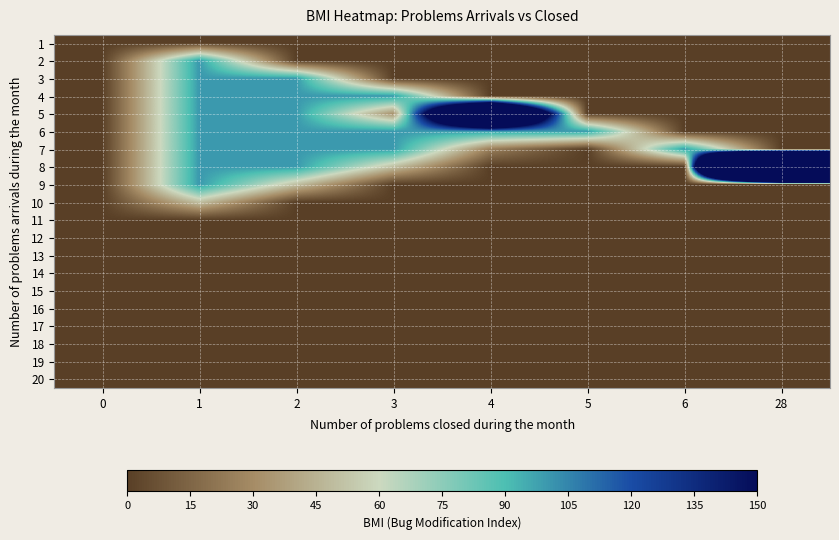

Reading left to right, transcribe all the data shown in this chart.

1: 0=0	1=0	2=0	3=0	4=0	5=0	6=0	28=0
2: 0=0	1=100	2=0	3=0	4=0	5=0	6=0	28=0
3: 0=0	1=100	2=100	3=0	4=0	5=0	6=0	28=0
4: 0=0	1=100	2=100	3=100	4=0	5=0	6=0	28=0
5: 0=0	1=100	2=100	3=33	4=400	5=0	6=0	28=0
6: 0=0	1=100	2=100	3=100	4=100	5=100	6=0	28=0
7: 0=0	1=100	2=100	3=100	4=25	5=0	6=100	28=0
8: 0=0	1=100	2=100	3=50	4=0	5=0	6=0	28=1400
9: 0=0	1=100	2=50	3=0	4=0	5=0	6=0	28=0
10: 0=0	1=50	2=0	3=0	4=0	5=0	6=0	28=0
11: 0=0	1=0	2=0	3=0	4=0	5=0	6=0	28=0
12: 0=0	1=0	2=0	3=0	4=0	5=0	6=0	28=0
13: 0=0	1=0	2=0	3=0	4=0	5=0	6=0	28=0
14: 0=0	1=0	2=0	3=0	4=0	5=0	6=0	28=0
15: 0=0	1=0	2=0	3=0	4=0	5=0	6=0	28=0
16: 0=0	1=0	2=0	3=0	4=0	5=0	6=0	28=0
17: 0=0	1=0	2=0	3=0	4=0	5=0	6=0	28=0
18: 0=0	1=0	2=0	3=0	4=0	5=0	6=0	28=0
19: 0=0	1=0	2=0	3=0	4=0	5=0	6=0	28=0
20: 0=0	1=0	2=0	3=0	4=0	5=0	6=0	28=0